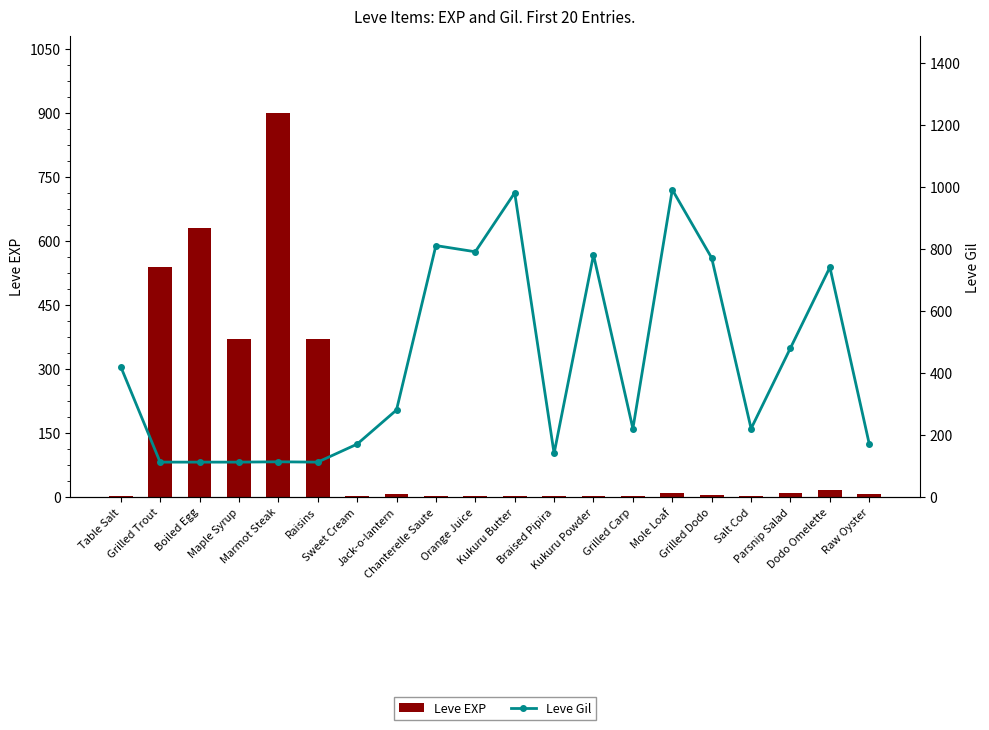

Which category has the highest value in the Leve Gil series?

Mole Loaf